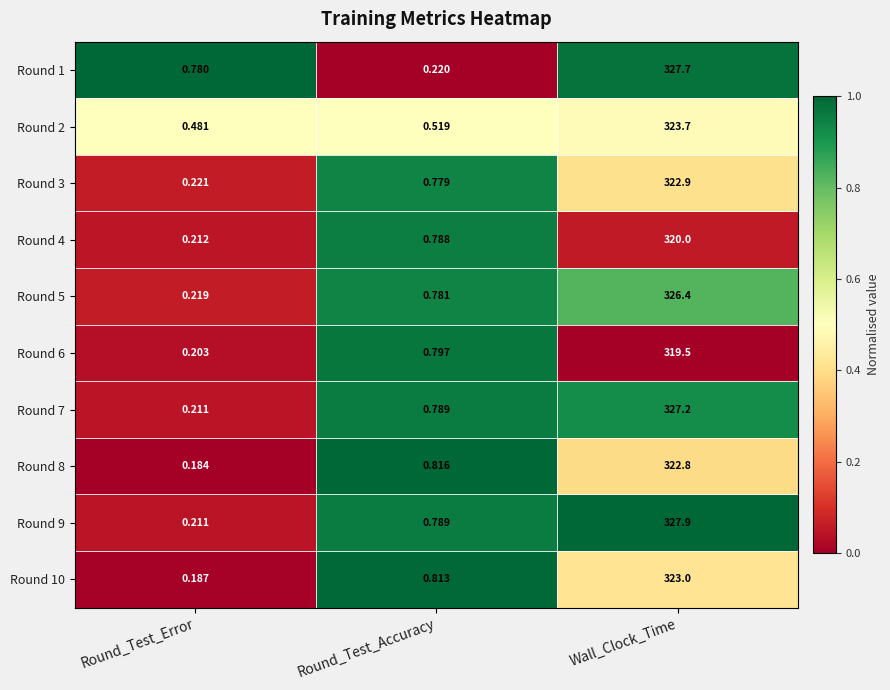

Which series has the largest range (max minus min)?

Round 9